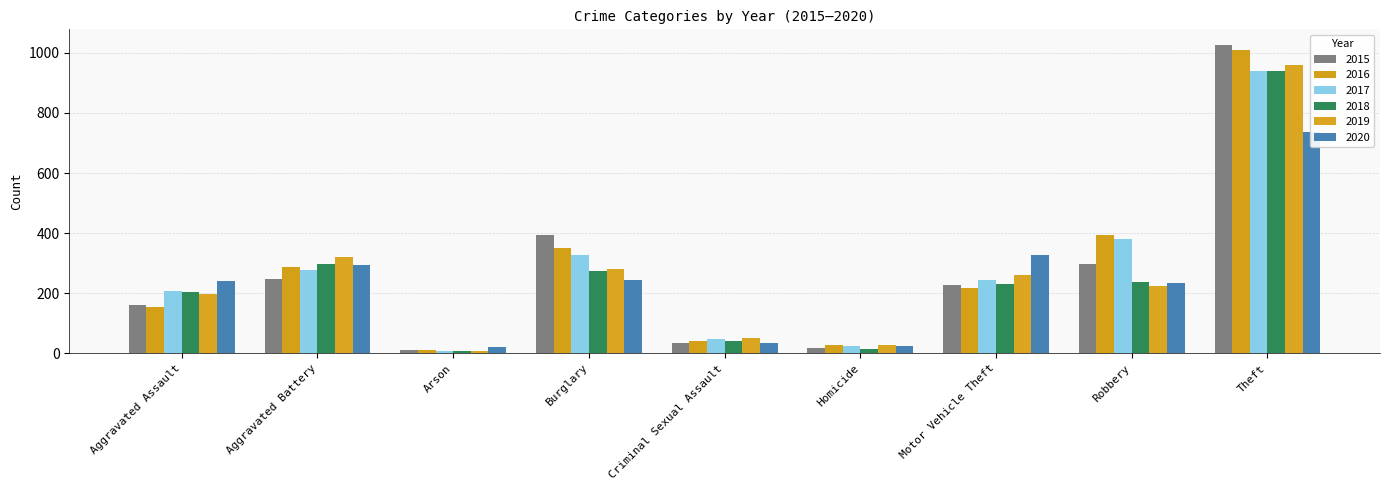

At how many categories does at least one series exceed 517?

1